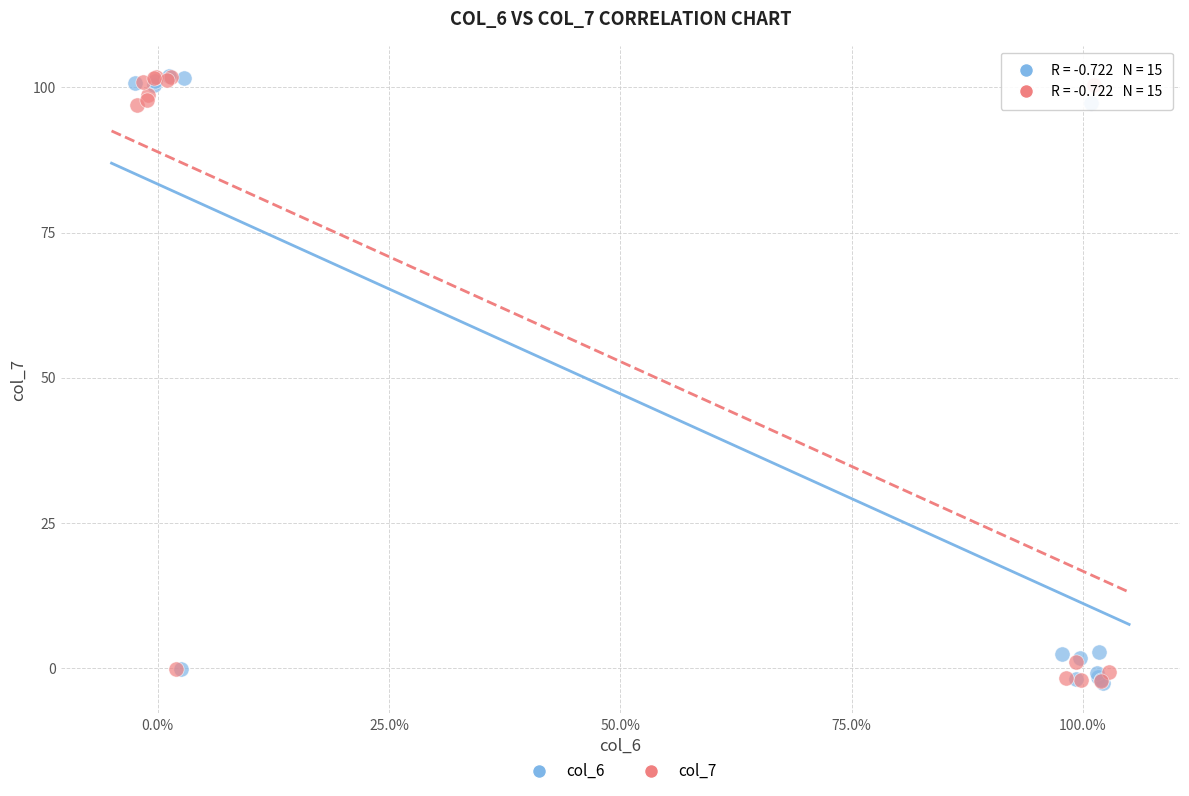

What are all the series names shown in the legend?

col_6, col_7